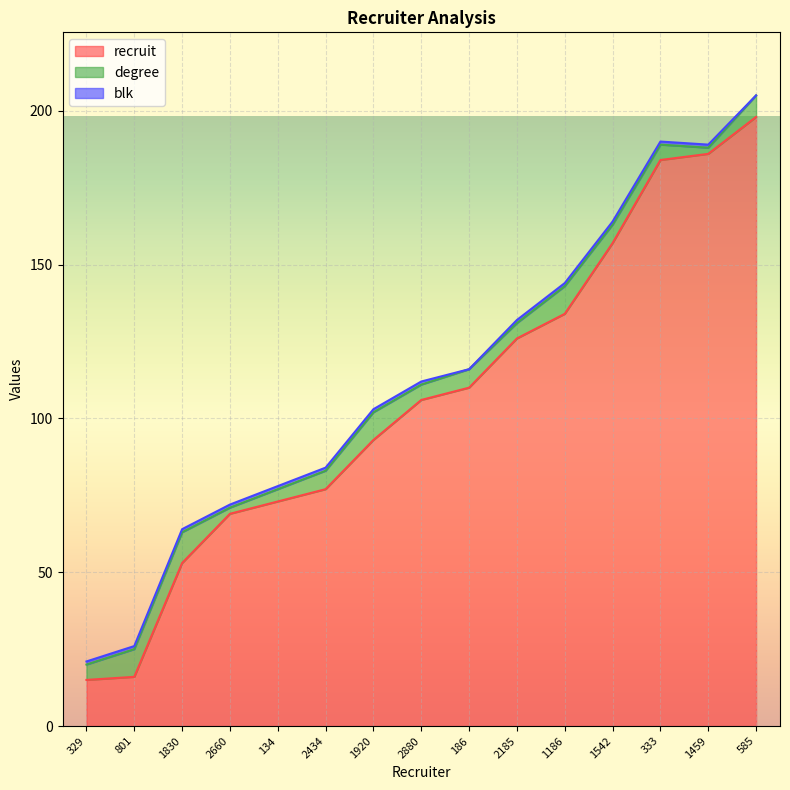

At which label does recruit reach its peak?

585